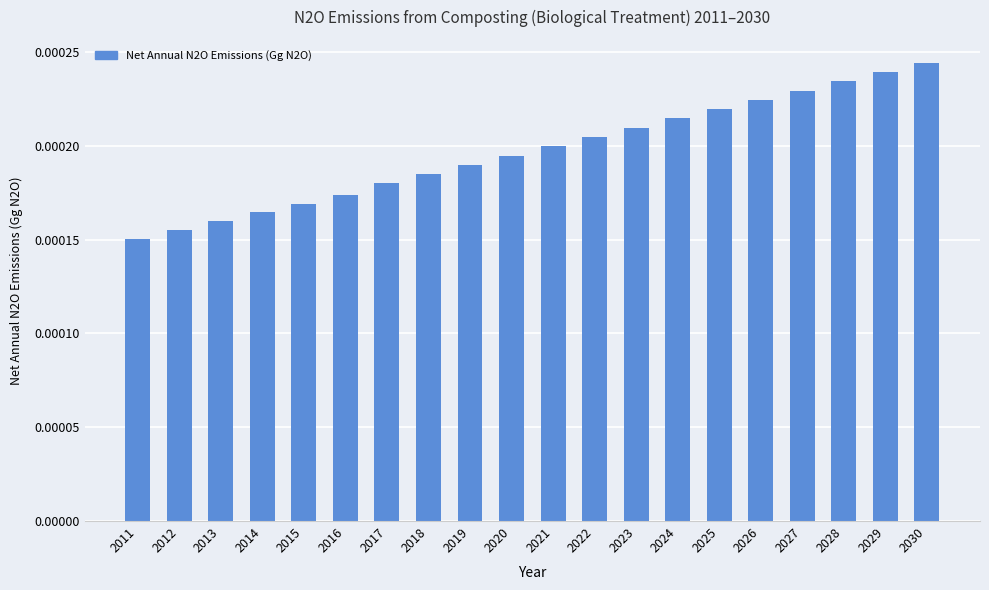

How many bars are there in total?

20